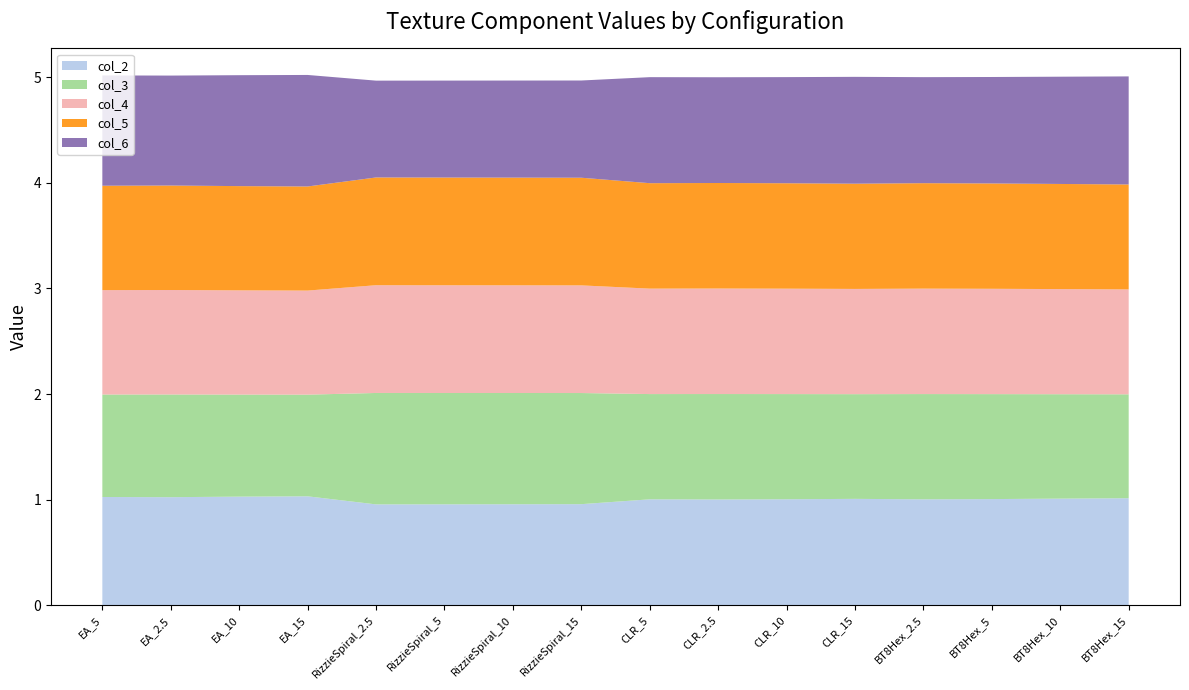

What is the total value across all series at EA_15?

5.0